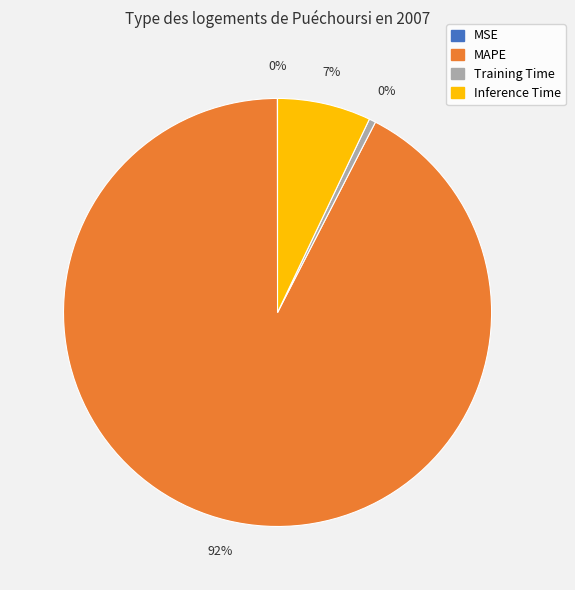

Is MAPE the majority of the pie?

Yes